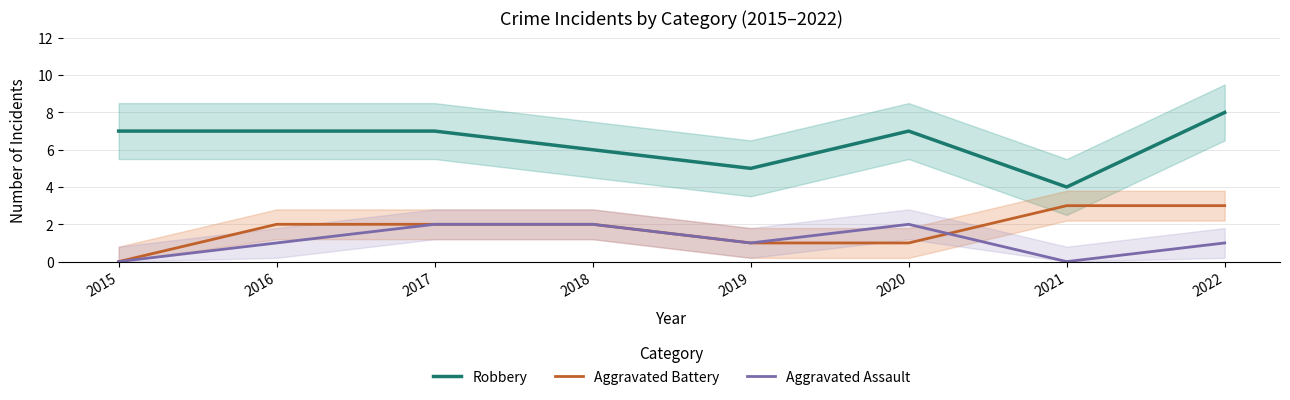

Between 2018 and 2019, which series saw the biggest shift?

Robbery